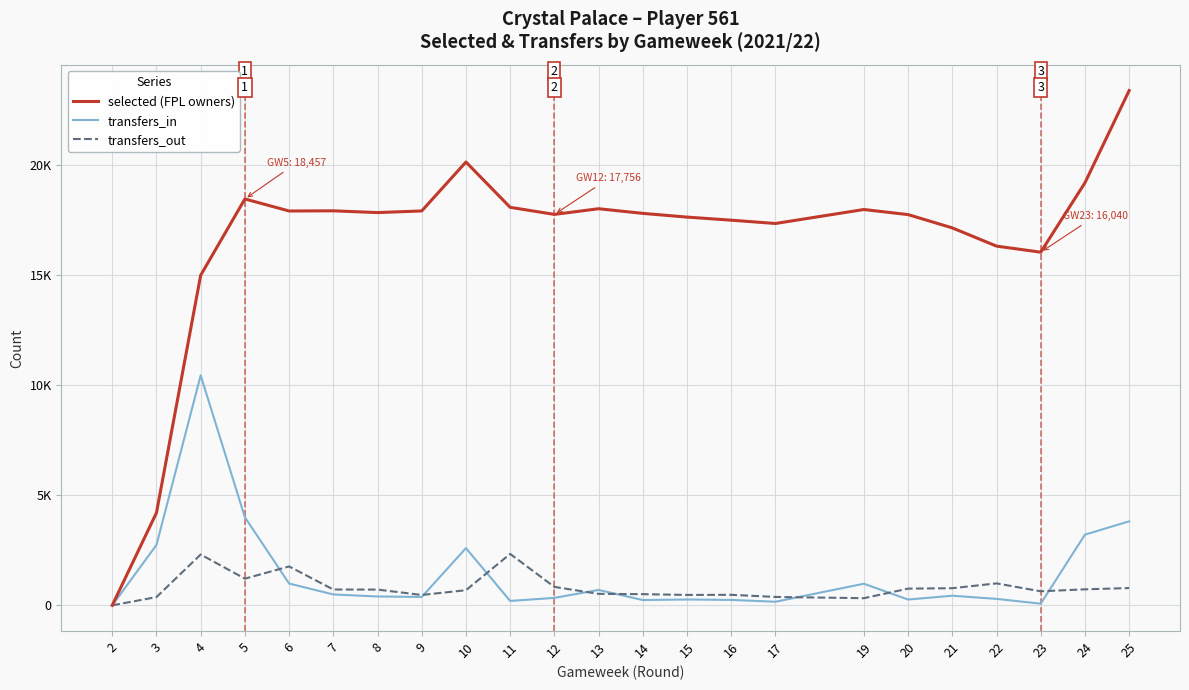

At which label does selected (FPL owners) first exceed 17802?

5